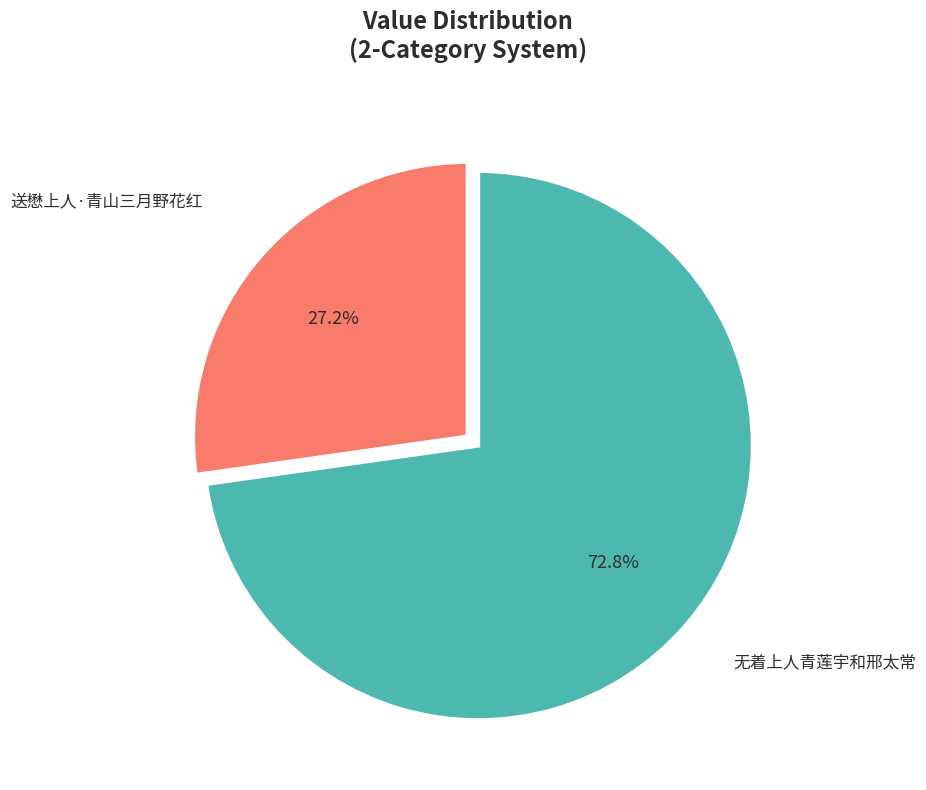

Between 无着上人青莲宇和邢太常 and 送懋上人·青山三月野花红, which is larger?

无着上人青莲宇和邢太常